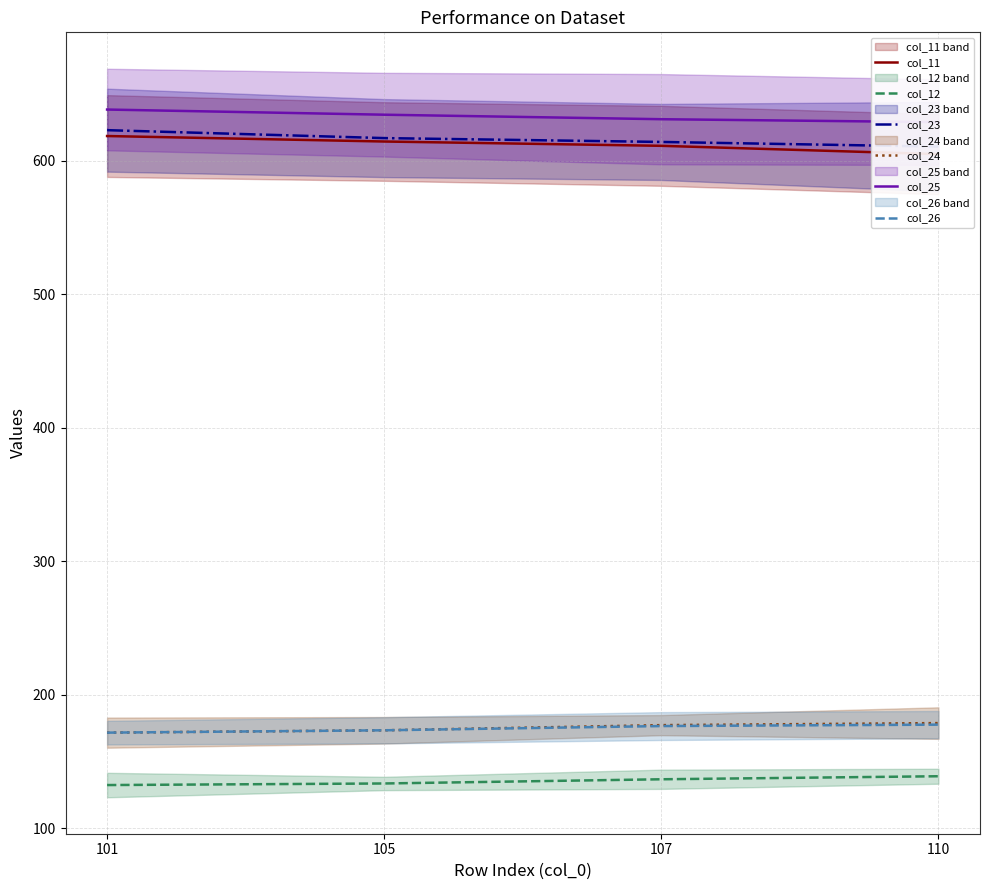

Reading right to left, transcribe all the data shown in this chart.

col_11: 604.8	611.1	614.3	618.4
col_12: 139.1	136.8	133.6	132.5
col_23: 610.5	614.0	616.8	622.8
col_24: 178.9	177.3	173.5	171.7
col_25: 628.8	631.0	634.3	638.2
col_26: 177.7	176.6	173.5	171.7